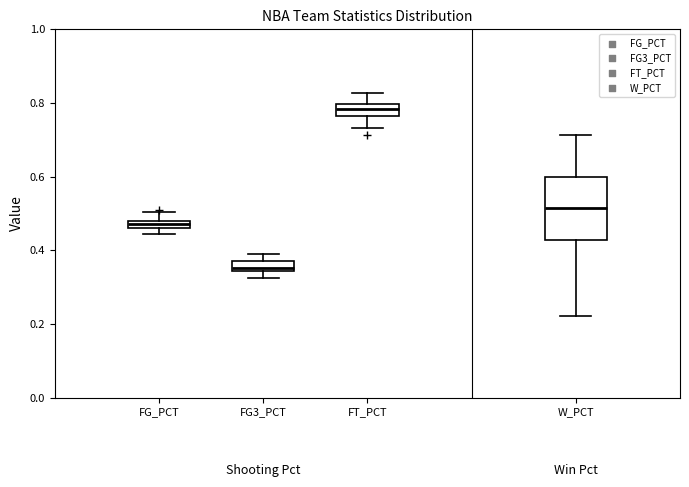

Where is the upper edge of the box for FT_PCT on the y-axis? The values are not printed on the chart, so give them approximately, as read against the axis.

0.80